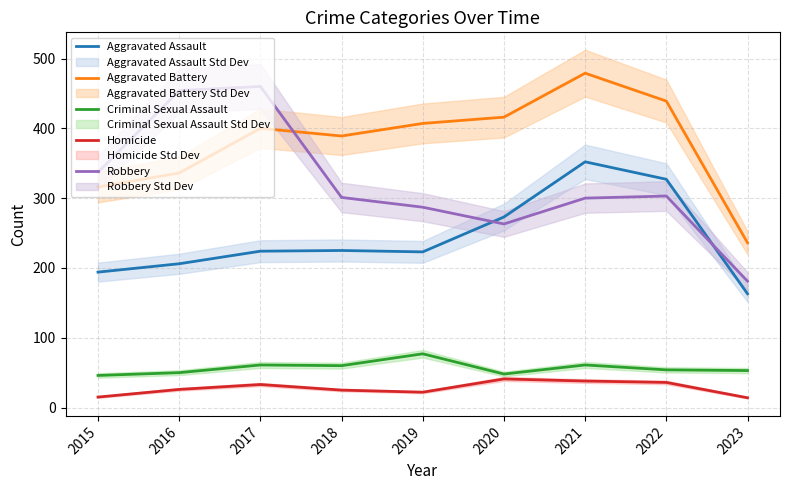

Reading right to left, transcribe all the data shown in this chart.

Aggravated Assault: 163	327	352	273	223	225	224	206	194
Aggravated Battery: 236	439	479	416	407	389	400	336	316
Criminal Sexual Assault: 53	54	61	48	77	60	61	50	46
Homicide: 14	36	38	41	22	25	33	26	15
Robbery: 181	303	300	263	287	301	460	454	337